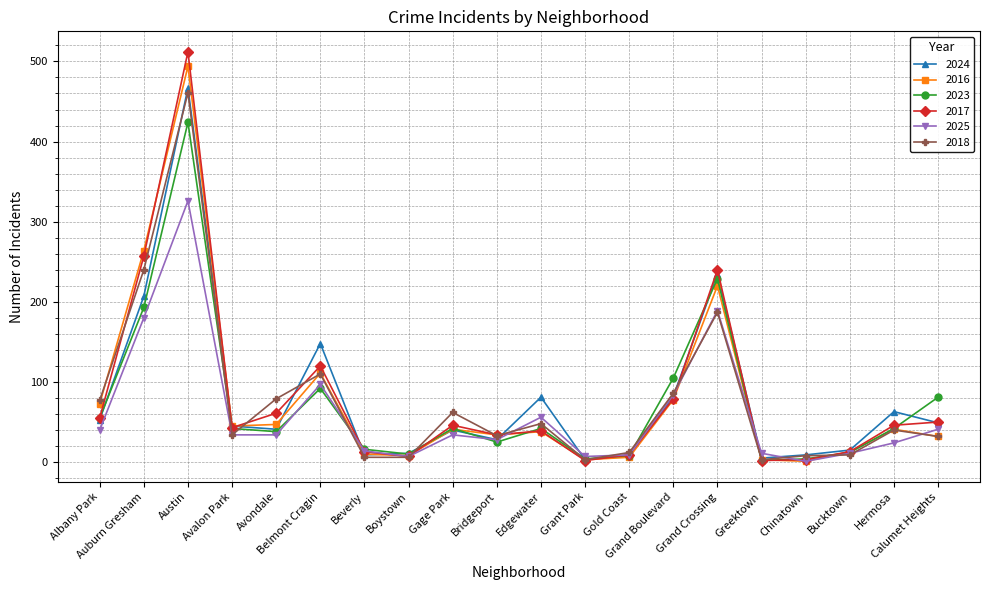

At which category is the sum across all series the highest?

Austin